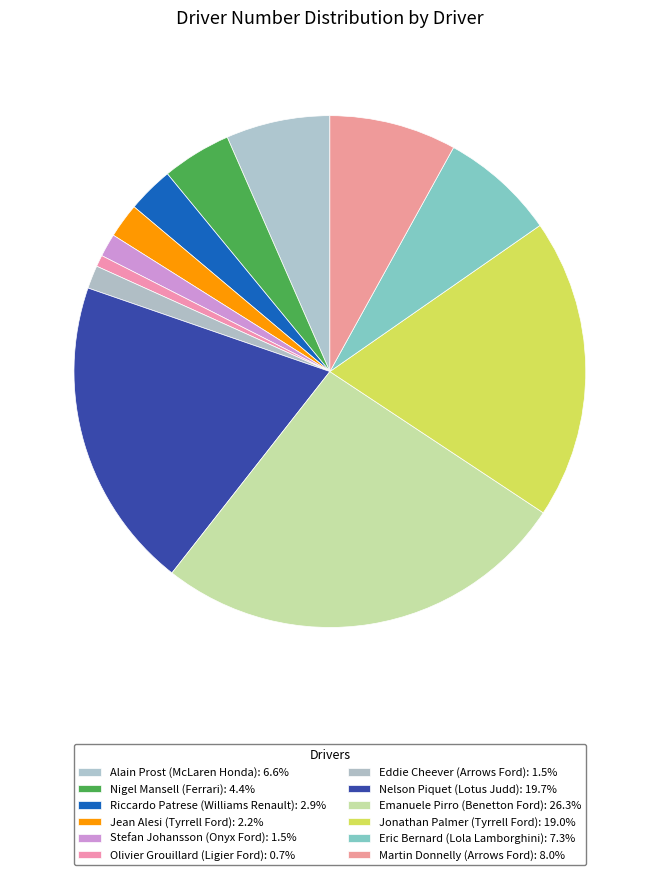

Is Nigel Mansell (Ferrari) the majority of the pie?

No